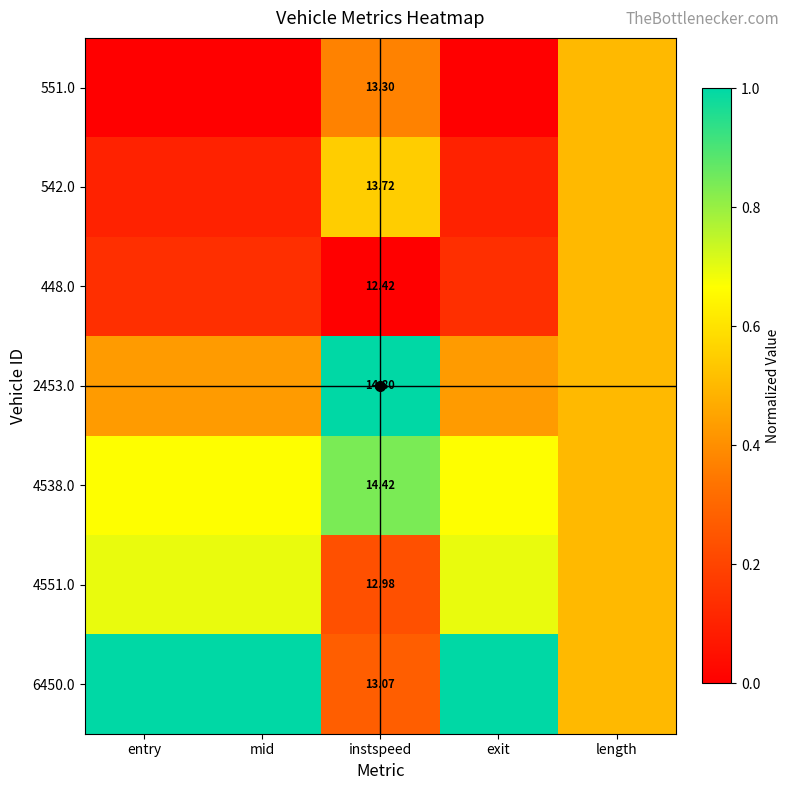

What is the sum of the 2453.0 values at mid and instspeed?

1.4